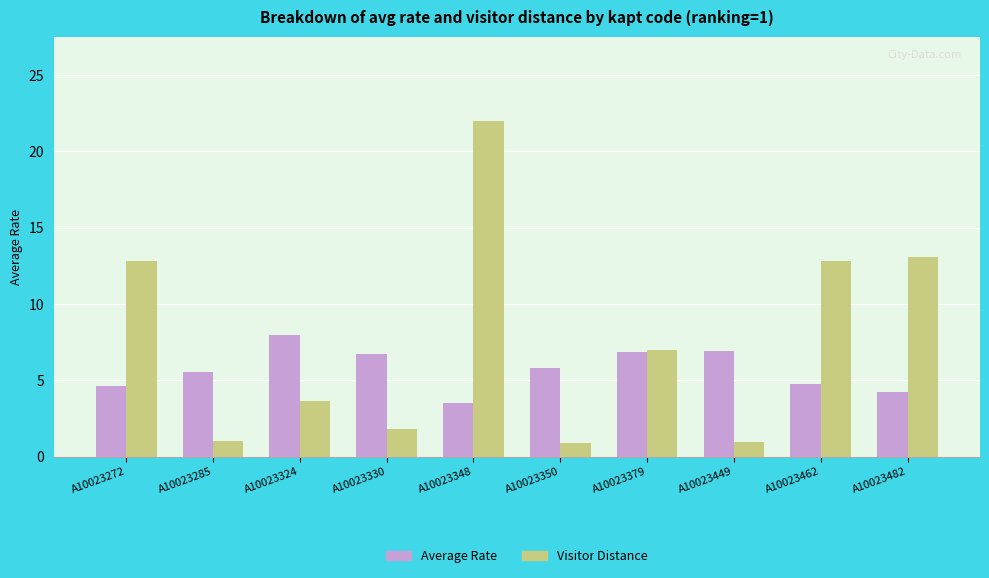

What is the sum of the Visitor Distance values at A10023482 and A10023379?

20.1